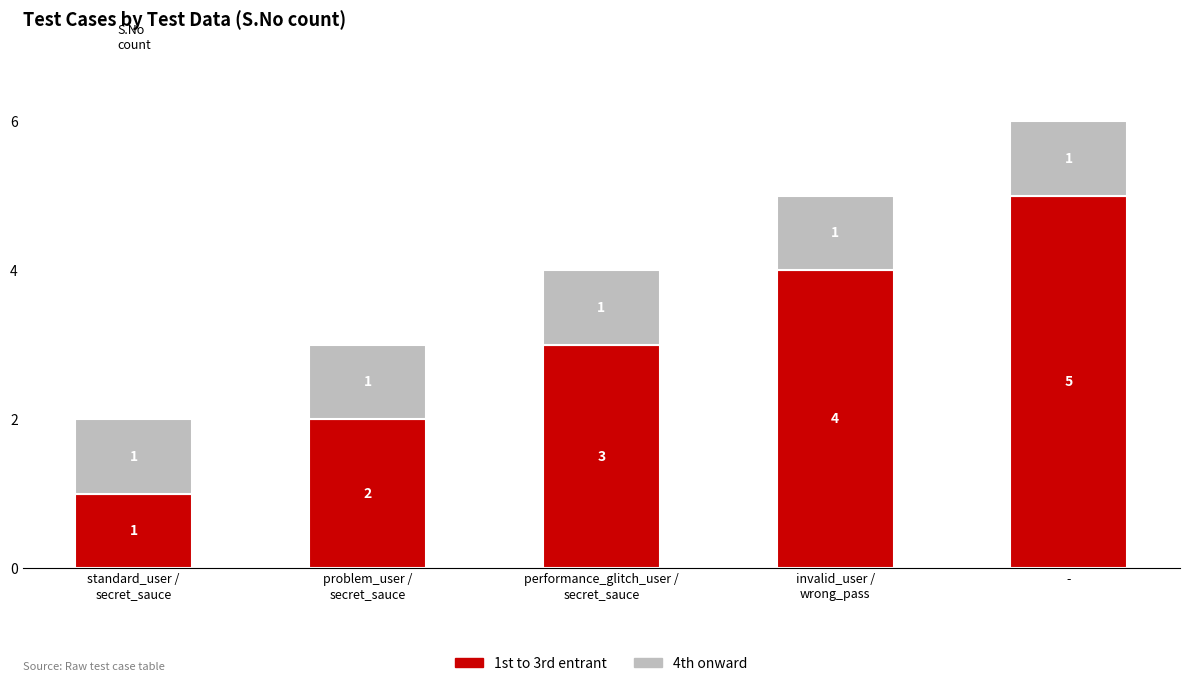

List the labels in order of 1st to 3rd entrant value, largest first.

-, invalid_user /
wrong_pass, performance_glitch_user /
secret_sauce, problem_user /
secret_sauce, standard_user /
secret_sauce